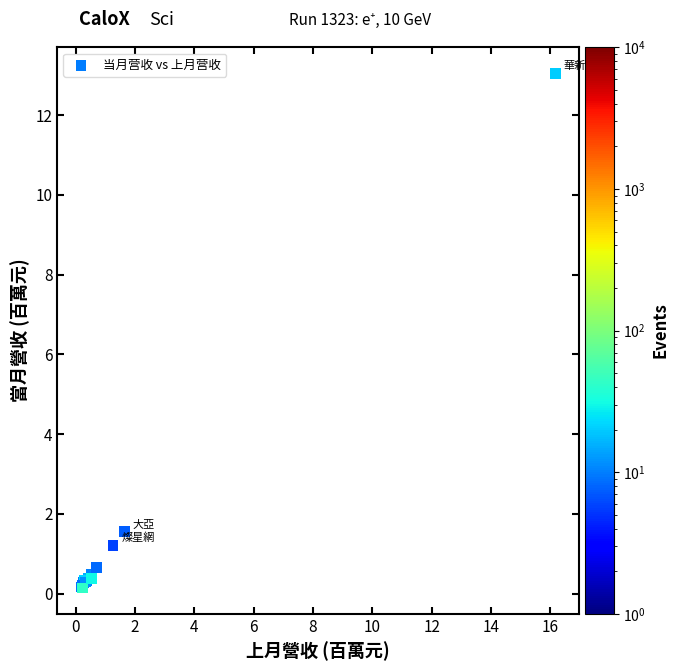

What Y value in the scatter plot is closest to 6?

1.5